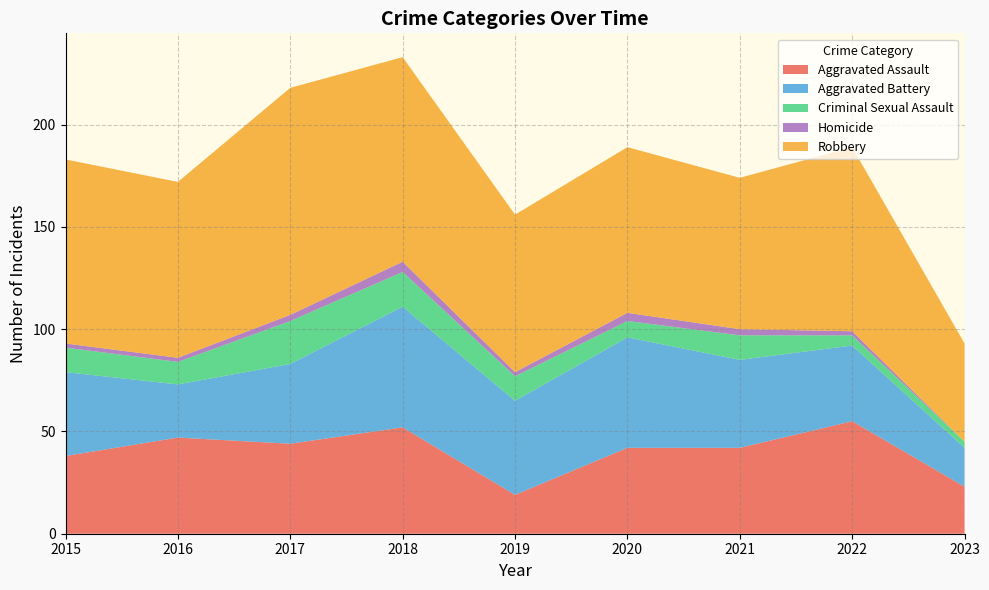

Rank the categories by Robbery value from highest to lowest.

2017, 2018, 2015, 2022, 2016, 2020, 2019, 2021, 2023